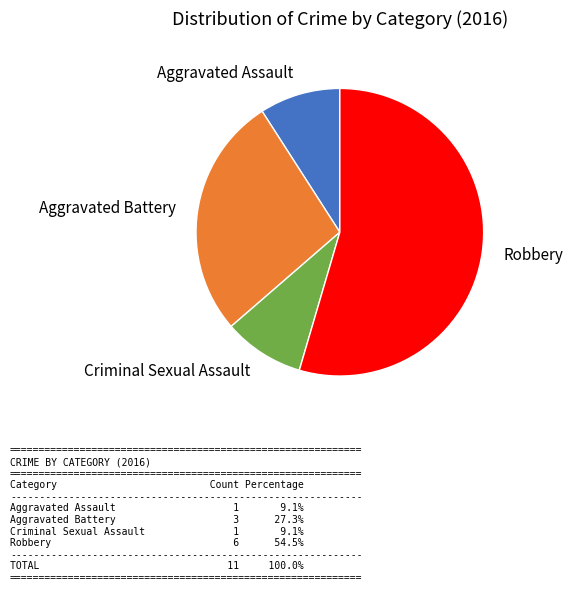

What is the largest slice in the pie chart?

Robbery